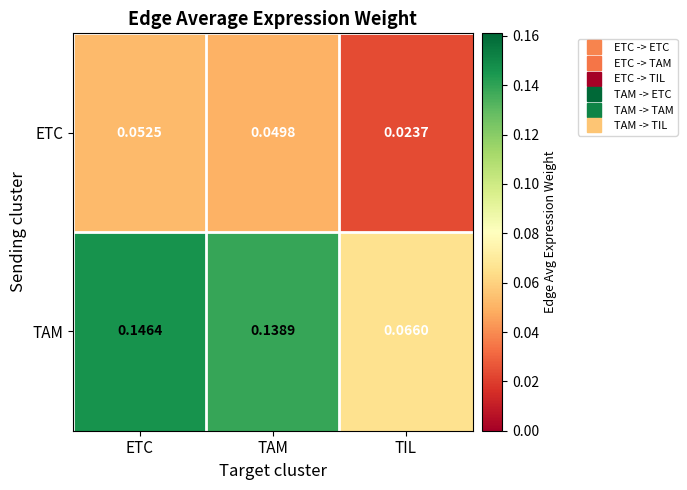

Is the value of ETC at ETC greater than the value of TAM at ETC?

No